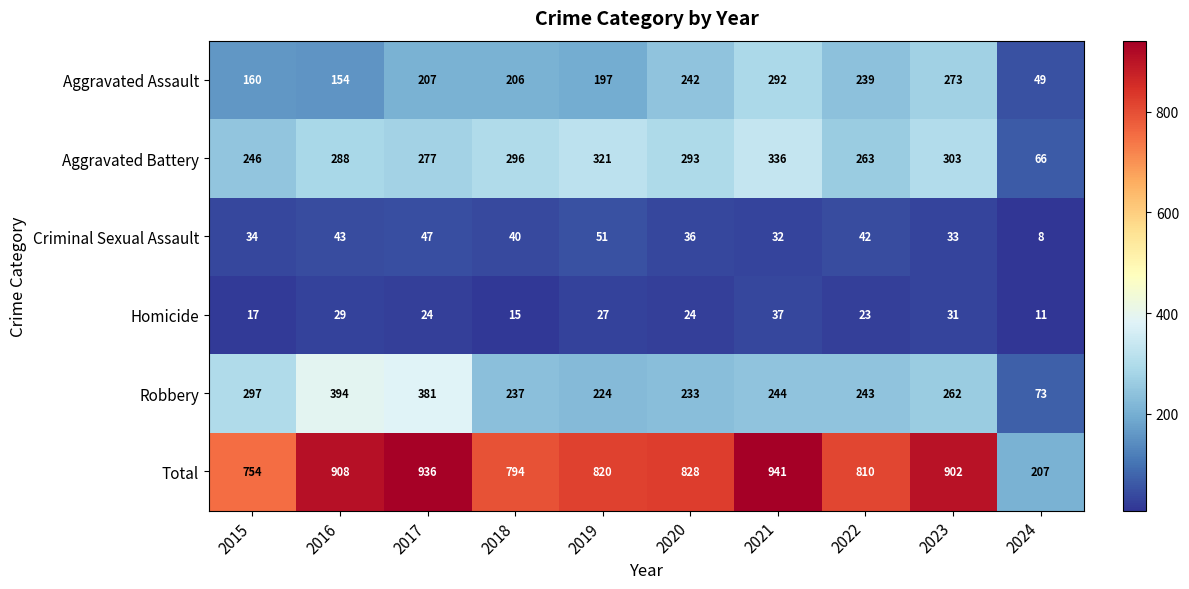

Rank the series by their maximum value, from highest to lowest.

Total, Robbery, Aggravated Battery, Aggravated Assault, Criminal Sexual Assault, Homicide